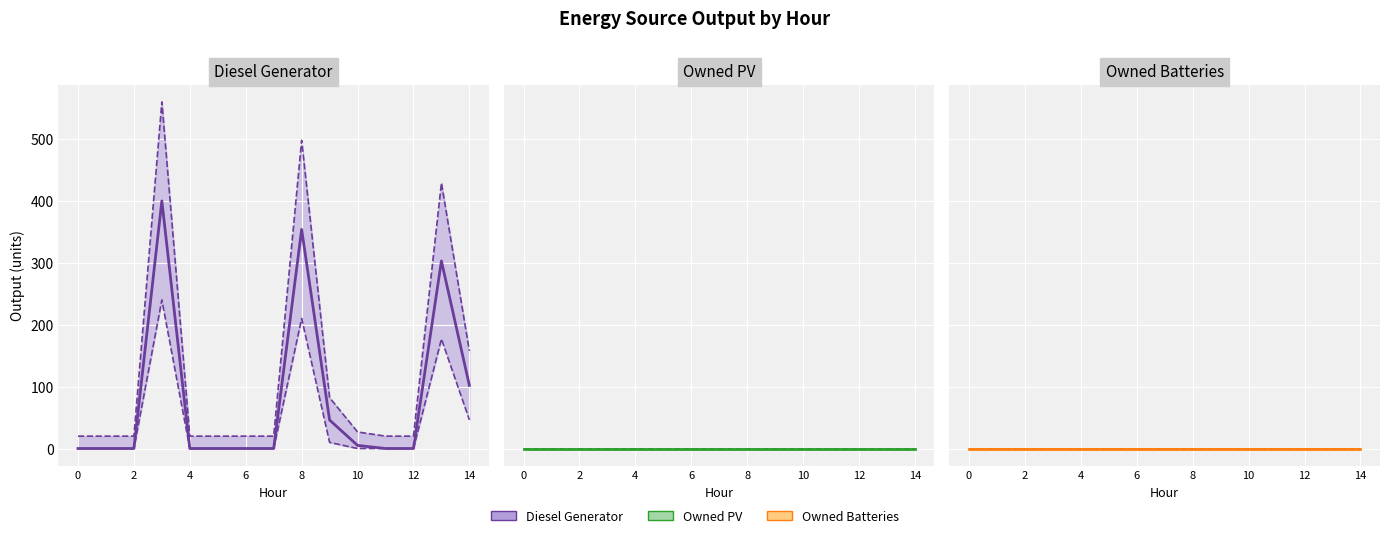

List the series in order of their peak value, highest first.

Diesel Generator, Owned PV, Owned Batteries